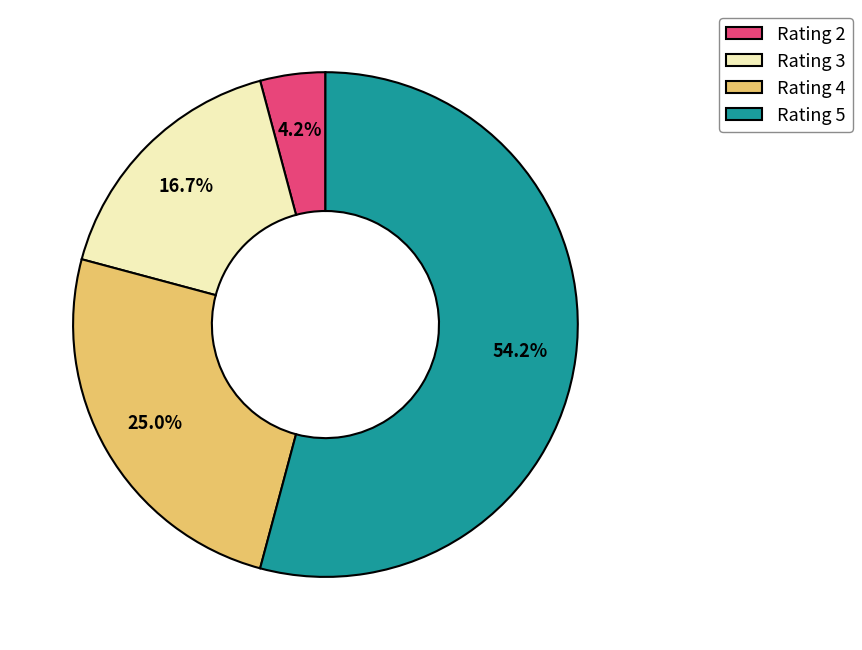

Between Rating 5 and Rating 4, which is larger?

Rating 5